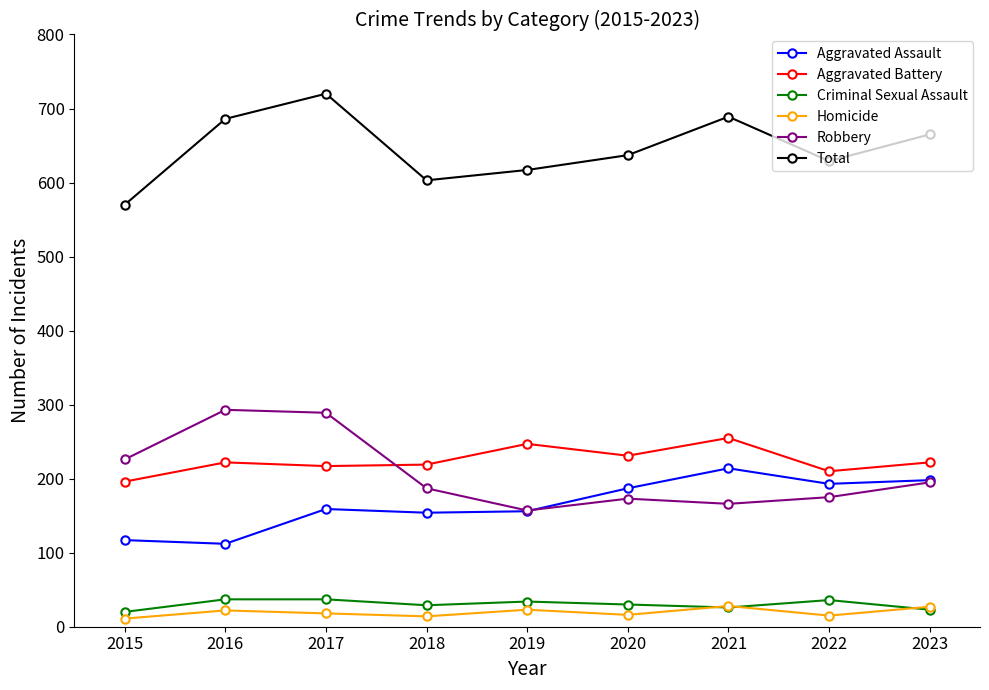

The value of Aggravated Battery at 2020 is 71. True or false?

False